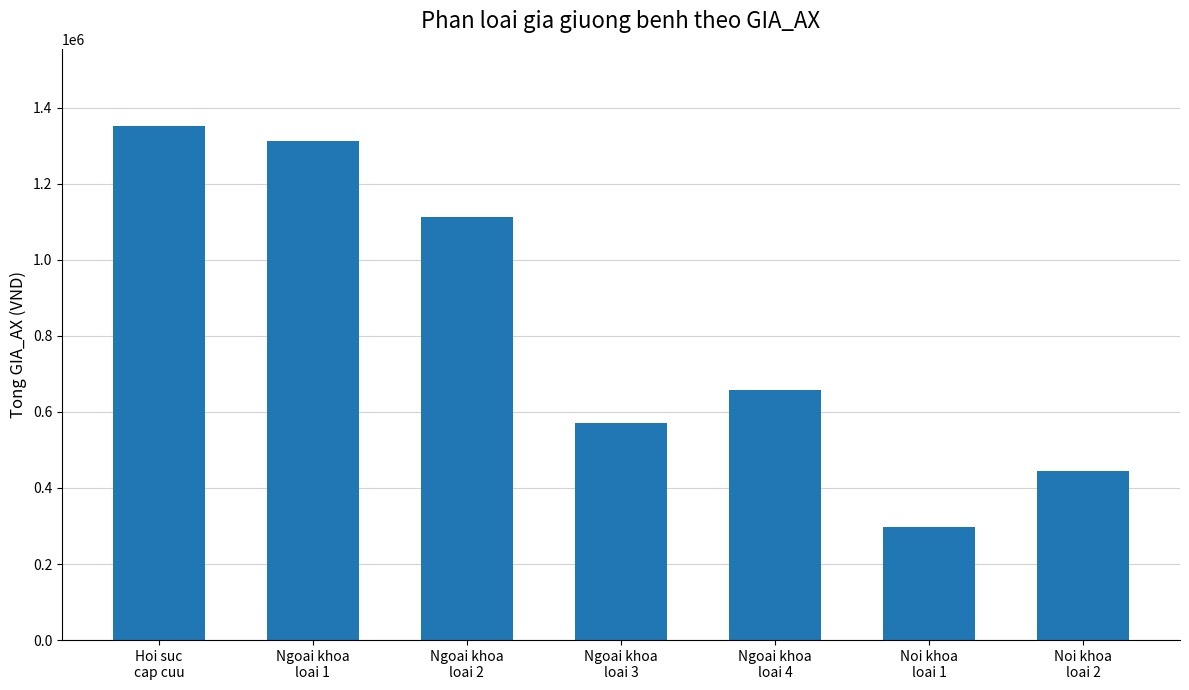

Are the bars grouped side by side (vs. stacked)?

No